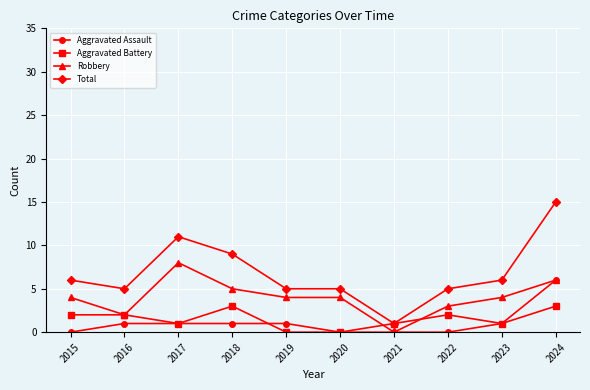

Read the Aggravated Assault value at 2024.

6